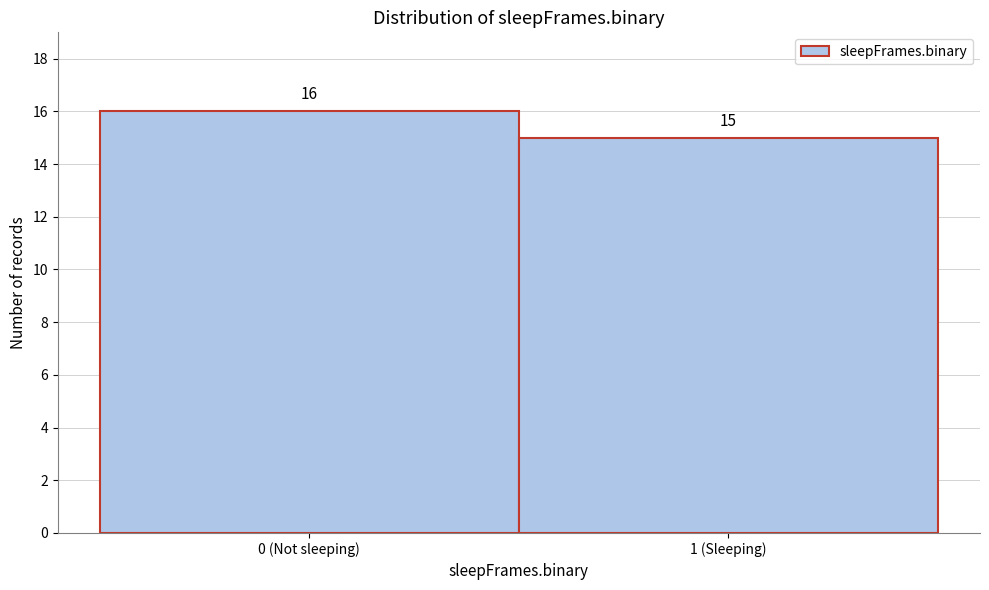

Reading right to left, transcribe all the data shown in this chart.

1 (Sleeping)=15	0 (Not sleeping)=16